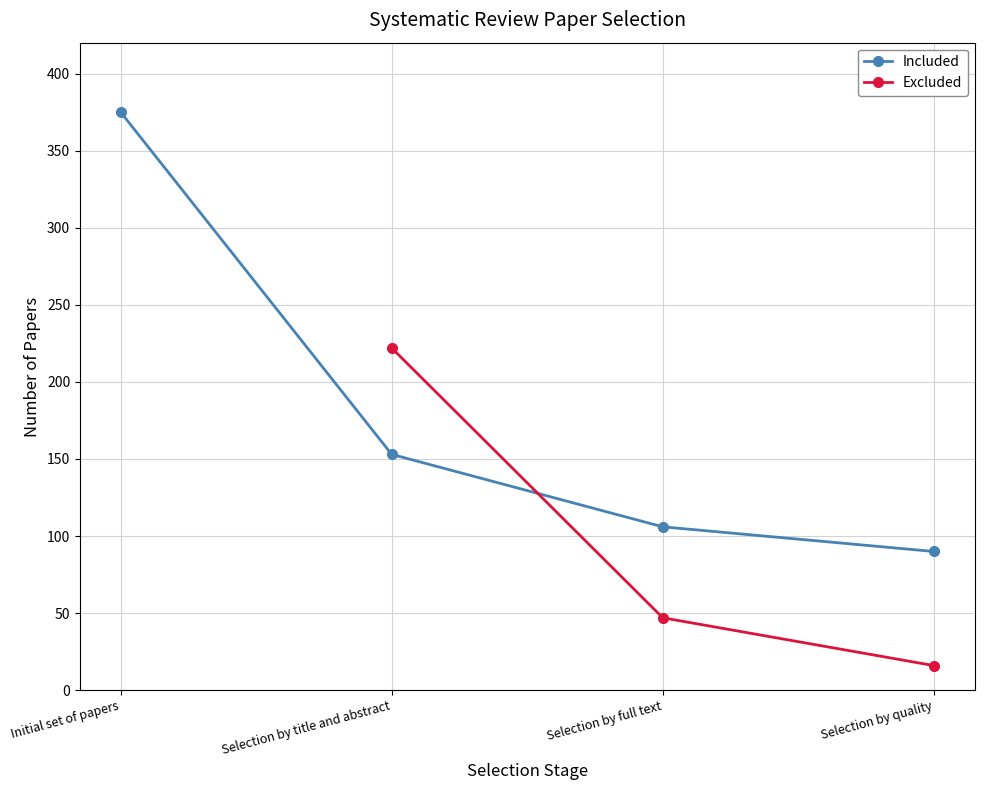

True or false: Included has more than 2 interior local peaks.

False